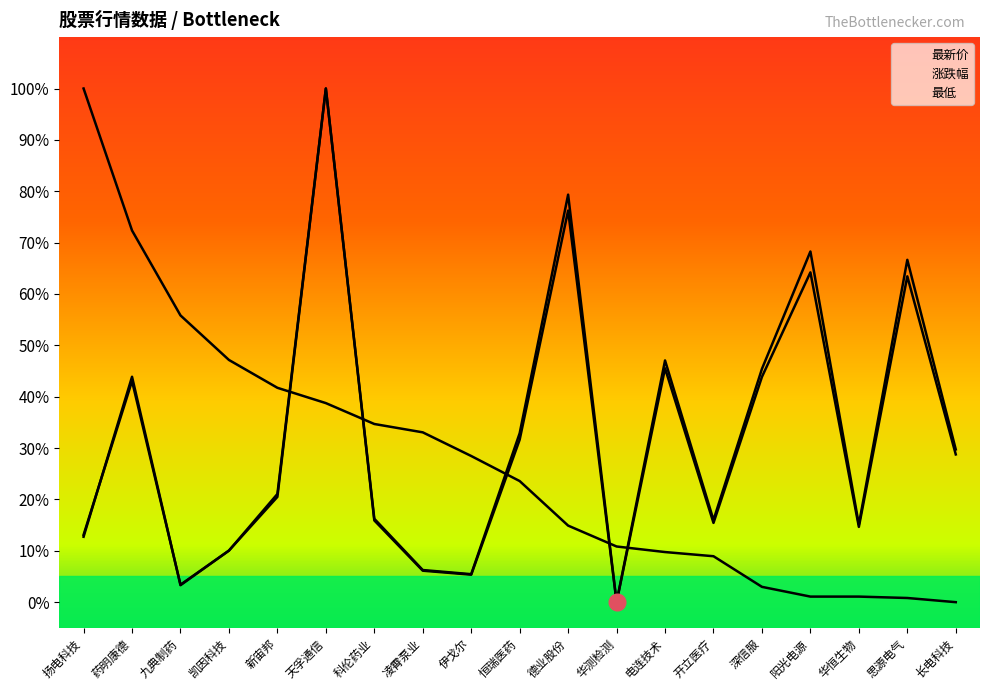

How many distinct data groups are displayed?

3